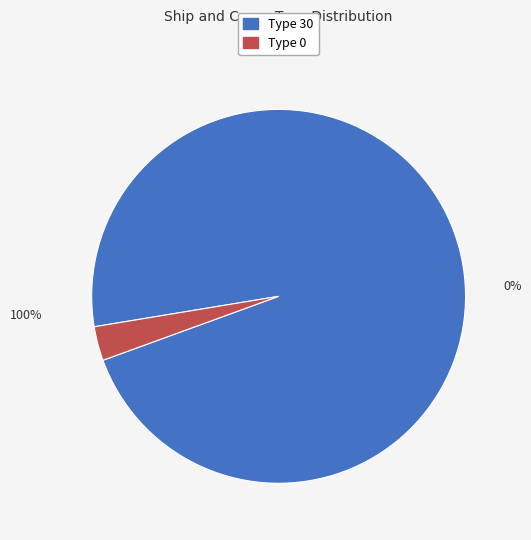

Does 0 account for over 50% of the chart?

No